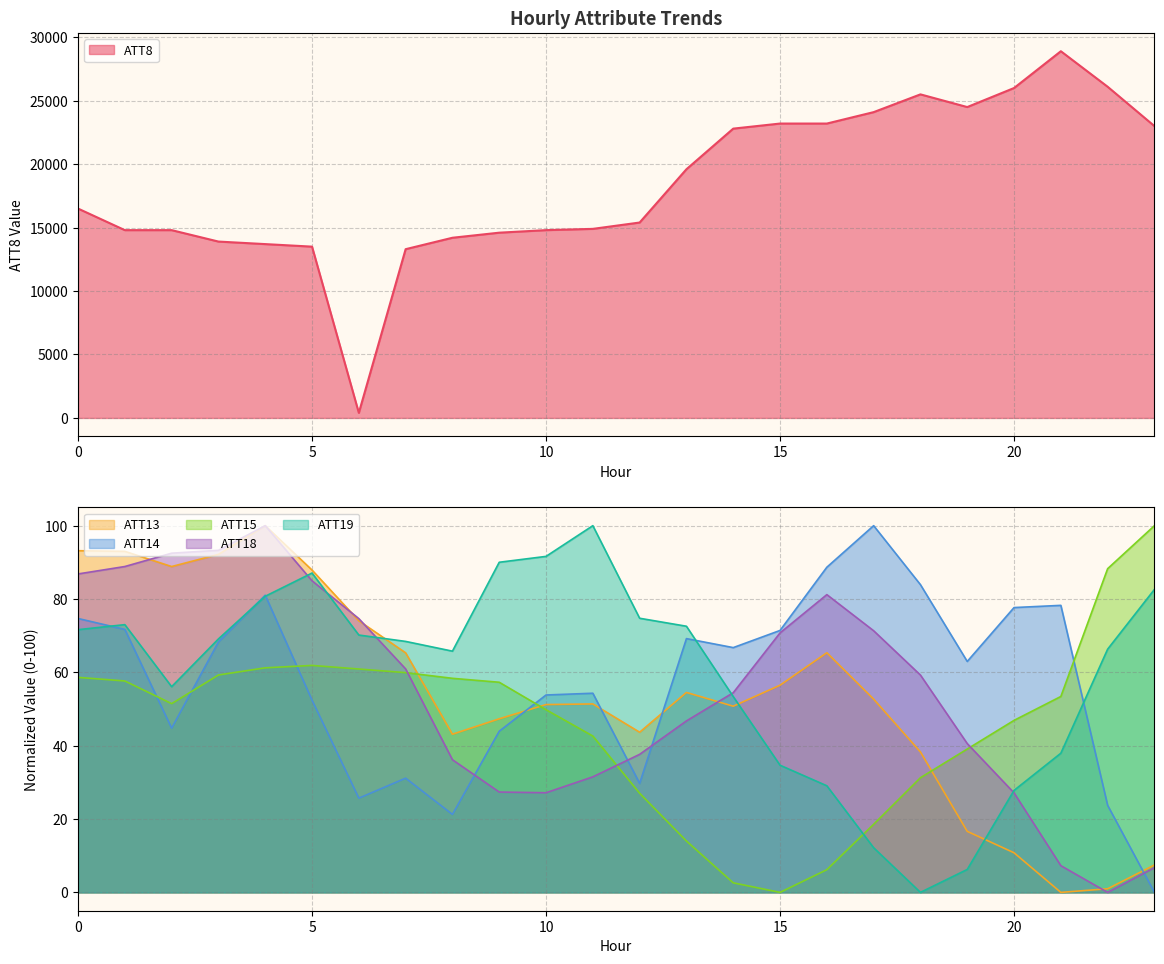

Which series changed the most between 8 and 9?

ATT8